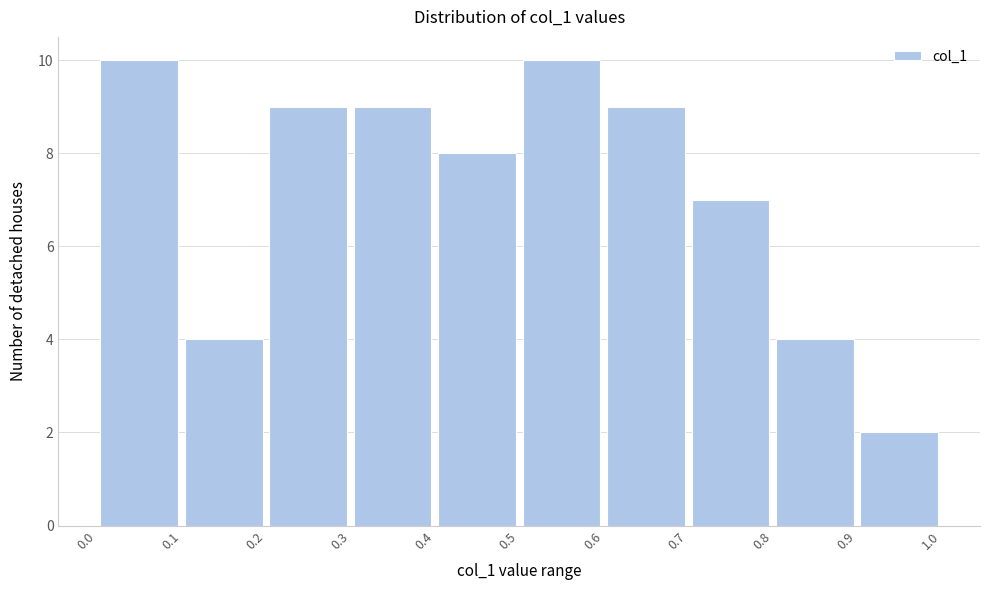

Reading left to right, list every bar in this chart as the range it spans on the x-axis followed by its height. The values are not printed on the chart, so give them approximately, as read against the axis.

0.0 to 0.1: 10
0.1 to 0.2: 4
0.2 to 0.3: 9
0.3 to 0.4: 9
0.4 to 0.5: 8
0.5 to 0.6: 10
0.6 to 0.7: 9
0.7 to 0.8: 7
0.8 to 0.9: 4
0.9 to 1.0: 2